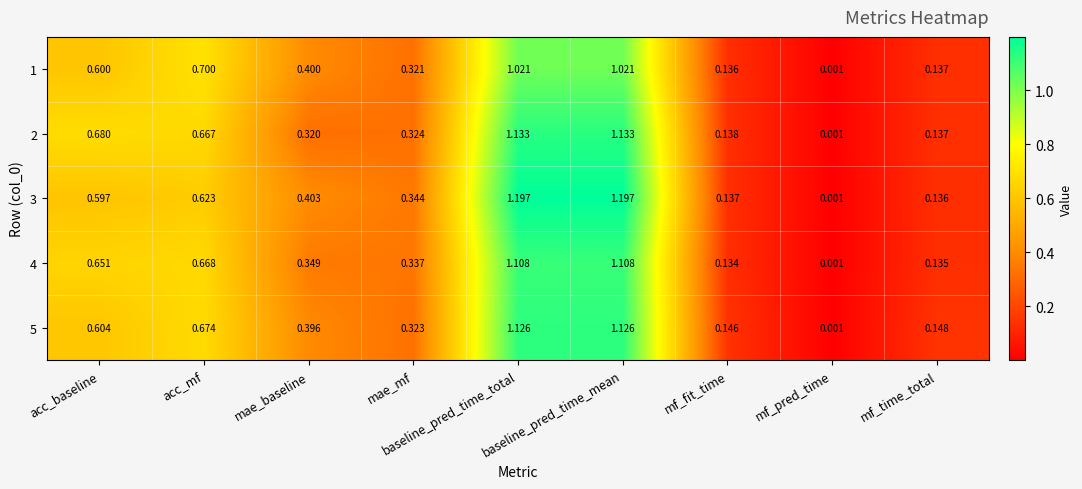

Is the value of 1 at mae_mf greater than the value of 3 at mae_baseline?

No